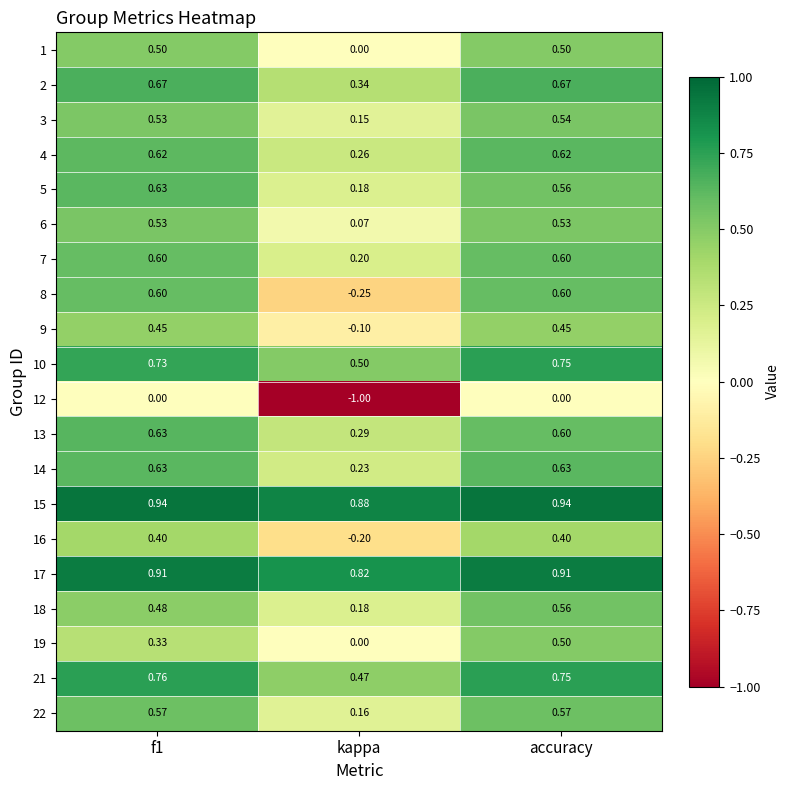

Which series has the widest spread of values?

12